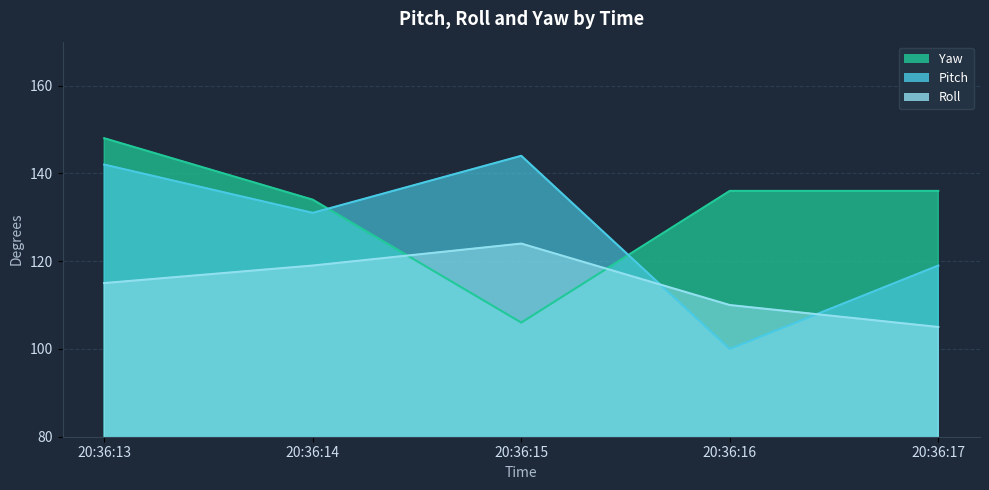

Rank the series at 20:36:16 from lowest to highest value.

Pitch, Roll, Yaw